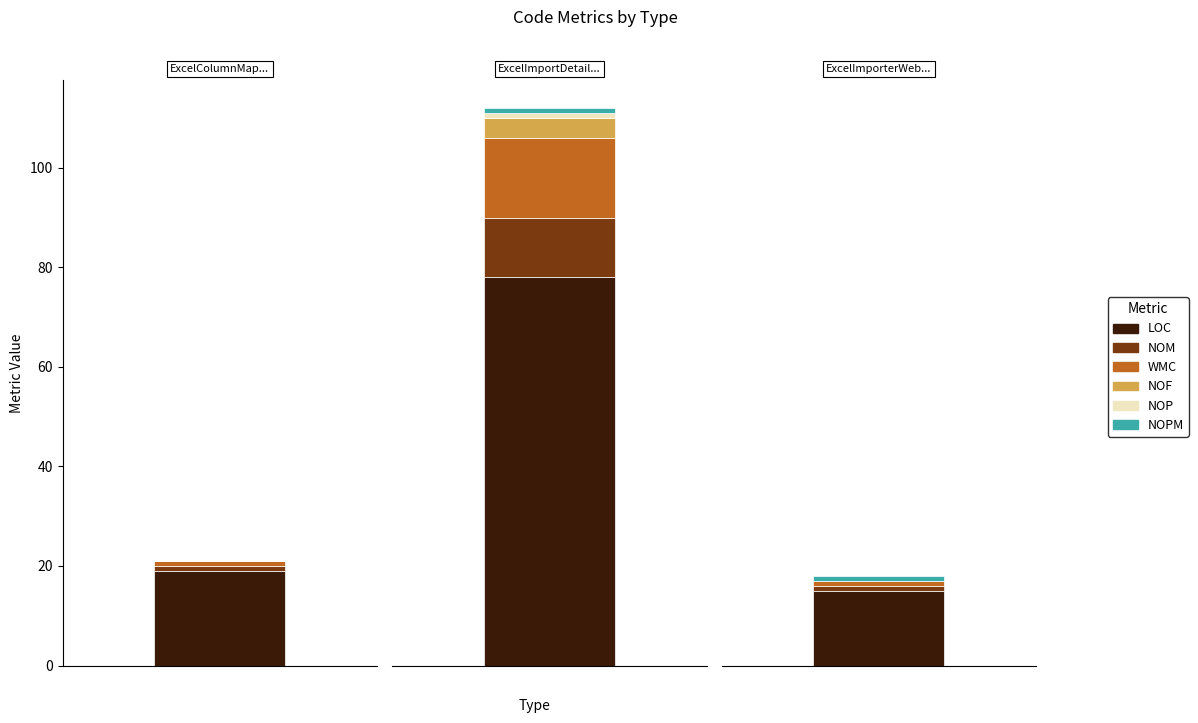

Which category has the lowest value in the NOF series?

ExcelColumnMapMemberTypeValueController